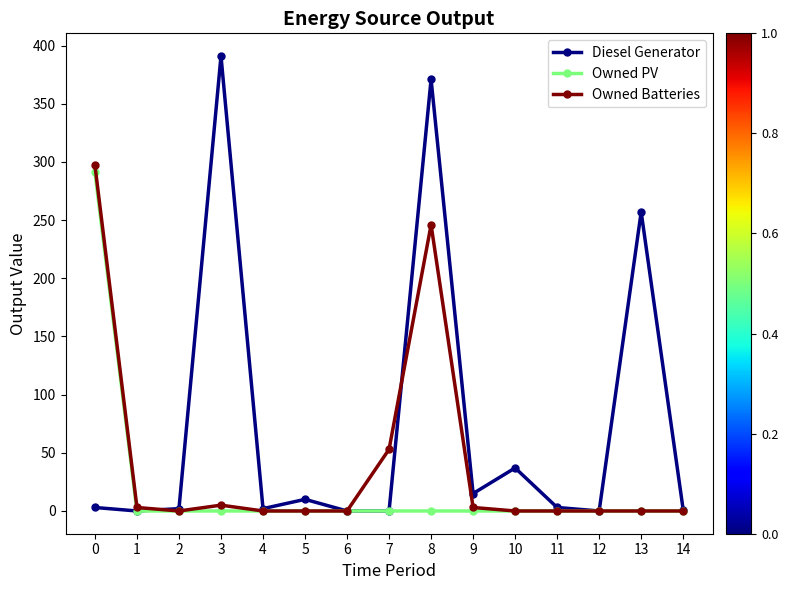

How many data points does each series have?

15